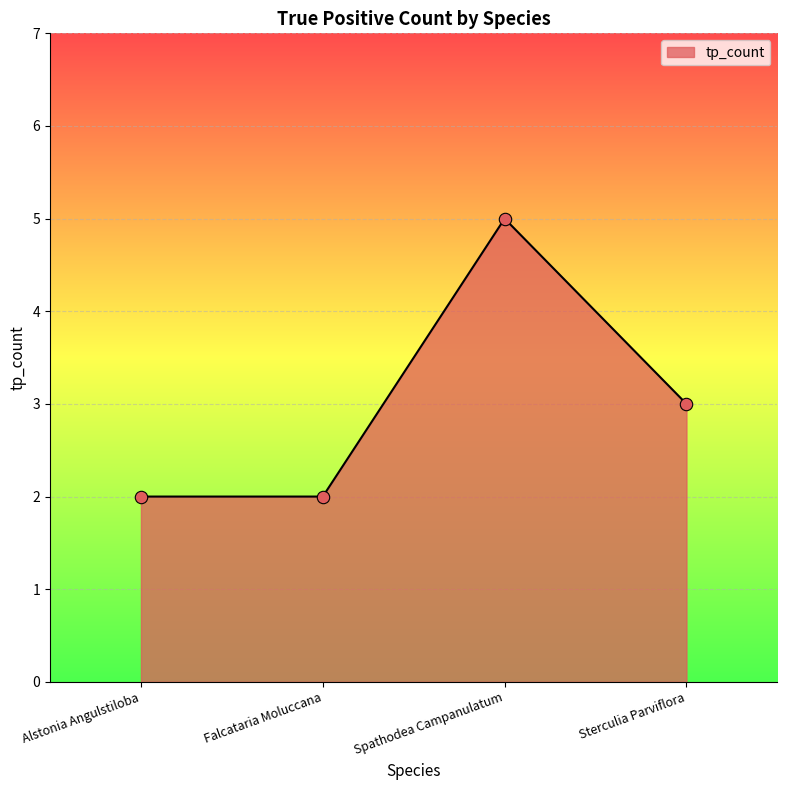

Approximately how many times larger is the value at Sterculia Parviflora compared to Alstonia Angulstiloba?

1.5